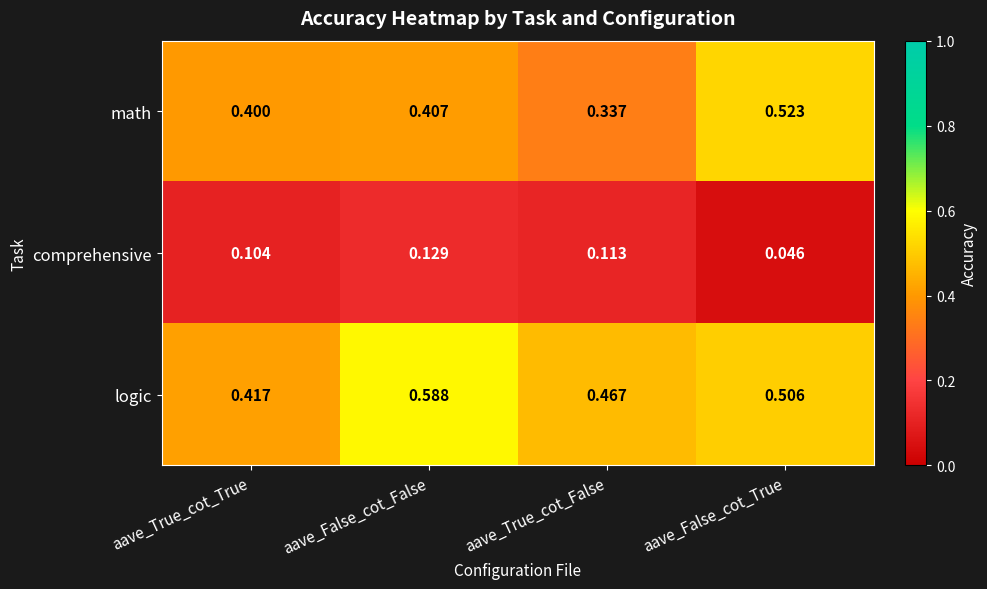

At which label does logic reach its peak?

aave_False_cot_False